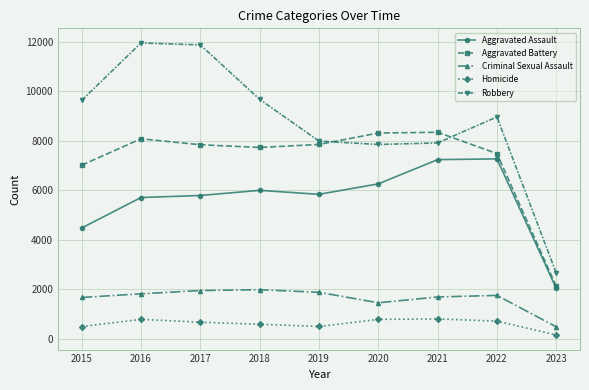

True or false: Aggravated Assault and Homicide intersect in this chart.

False